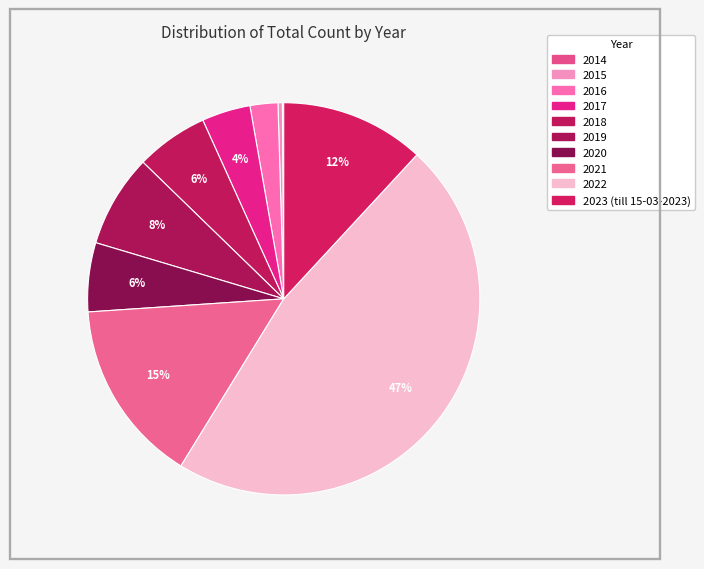

How many segments does this pie chart have?

10